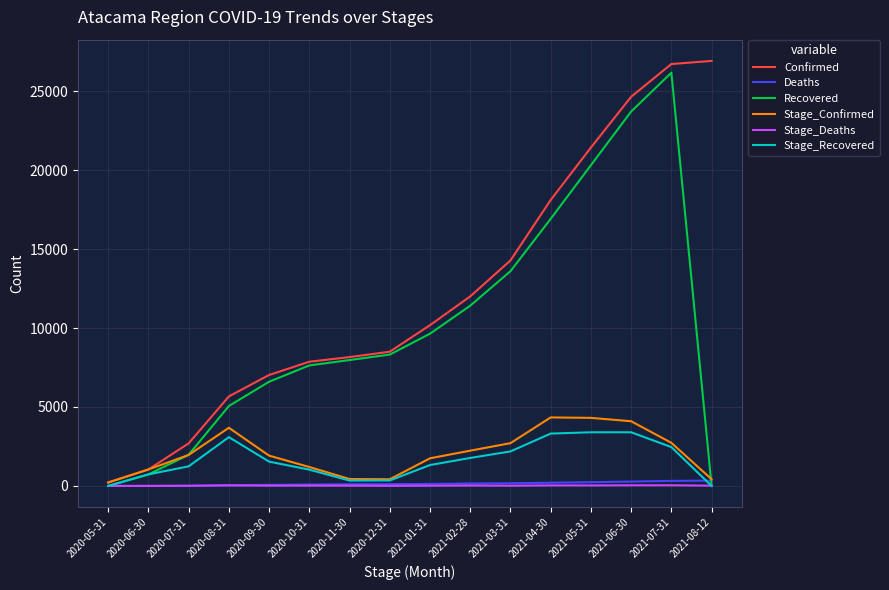

At which label does Confirmed reach its minimum?

2020-05-31